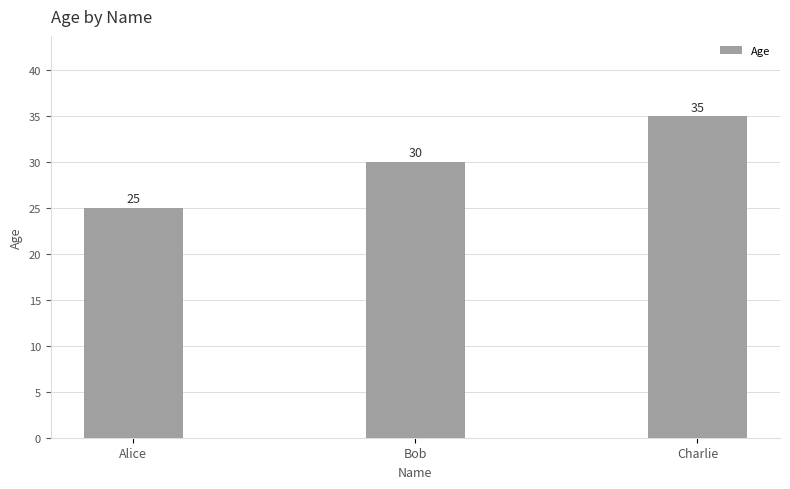

The value at Bob is 9. True or false?

False